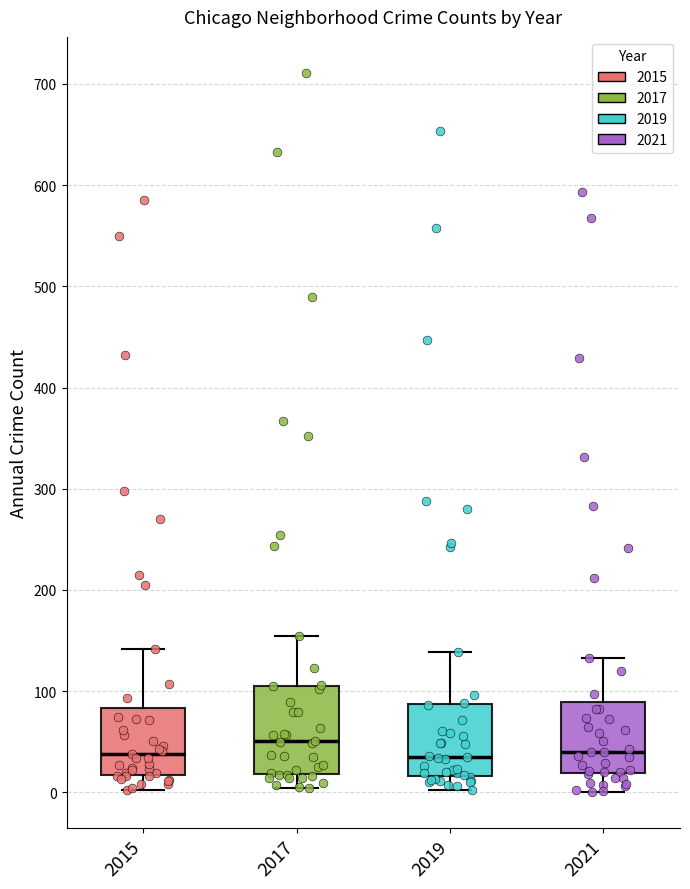

Comparing the boxes themselves (not the whiskers), which one is the tallest?

2017